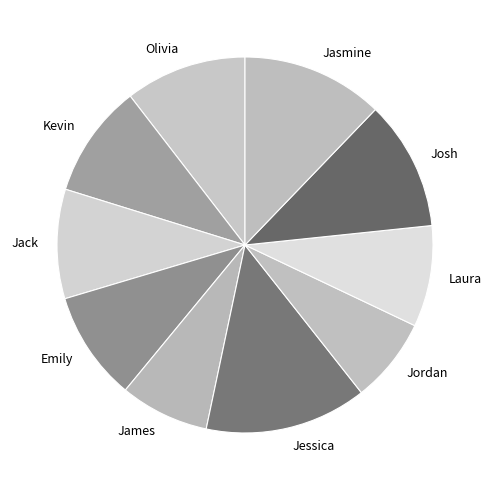

Between Emily and Jasmine, which is larger?

Jasmine